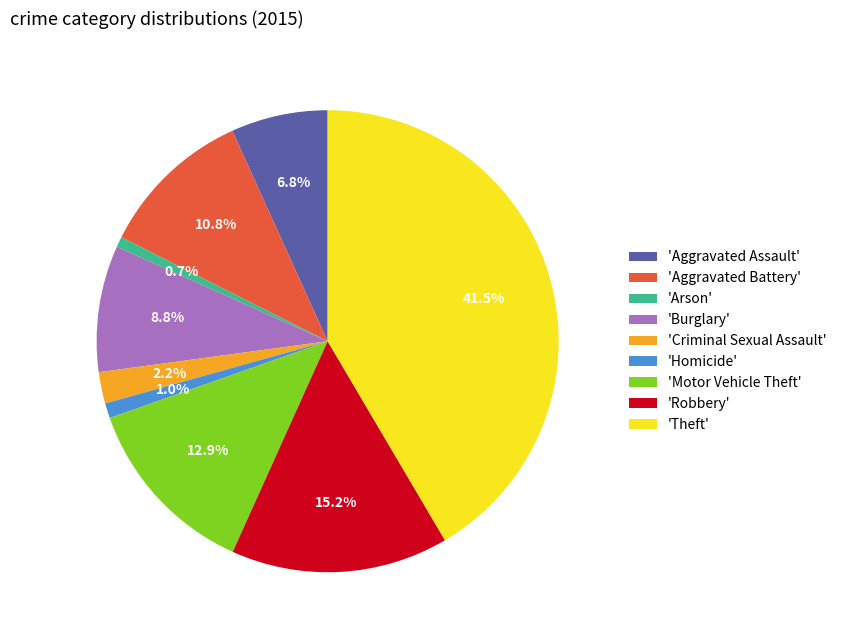

Do 'Theft' and 'Robbery' together represent more than half of the pie?

Yes